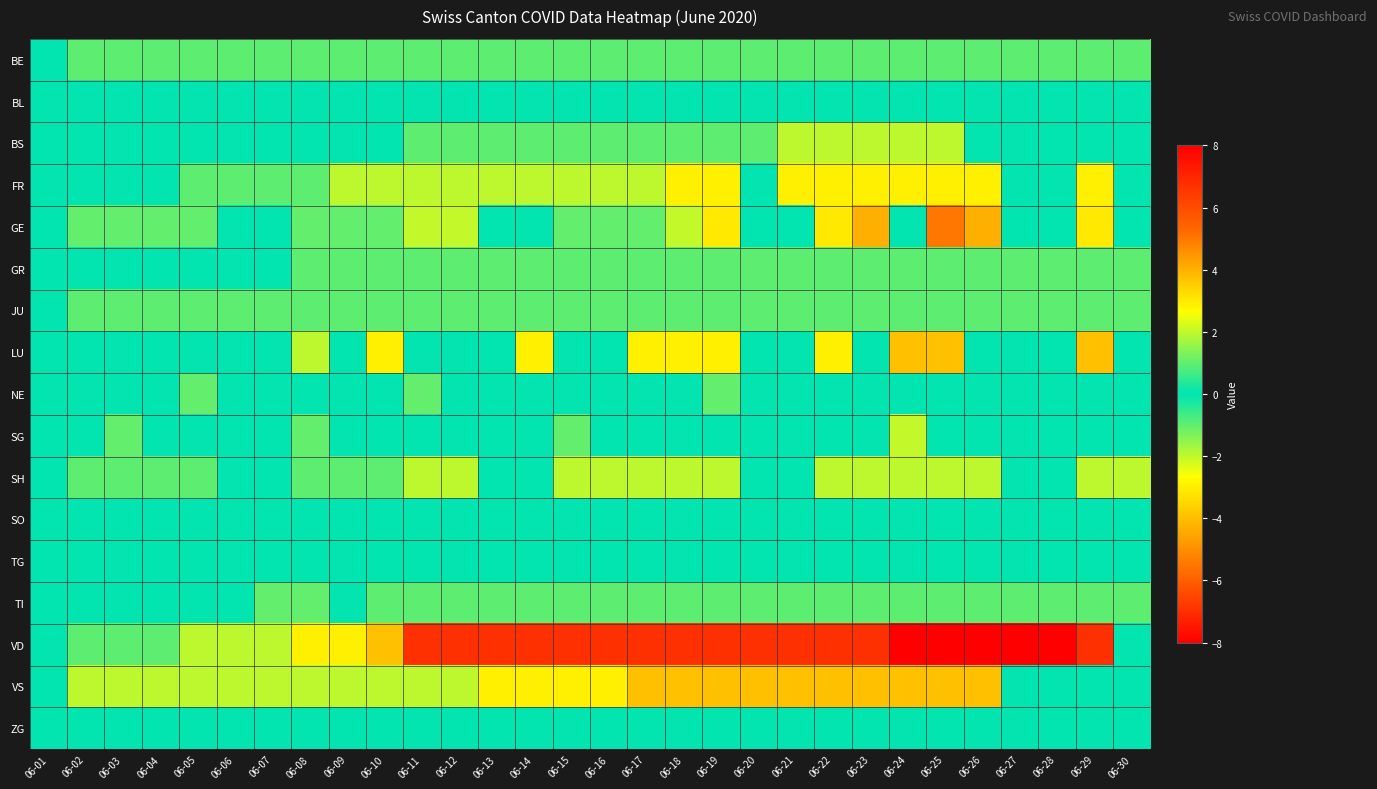

What is the total value across all series at 06-29?

-17